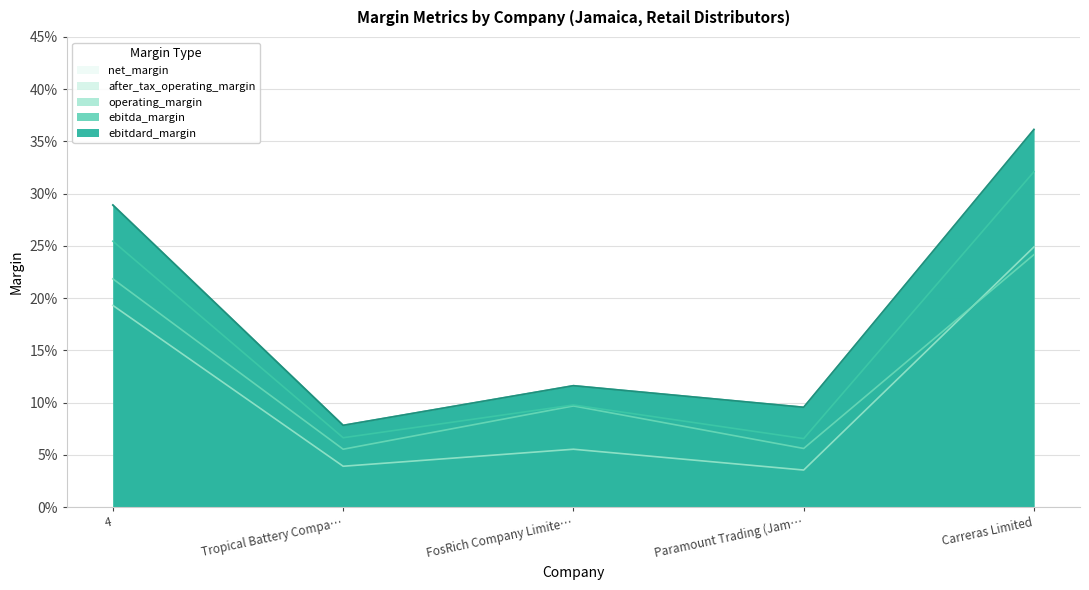

How many categories are shown in the chart?

5